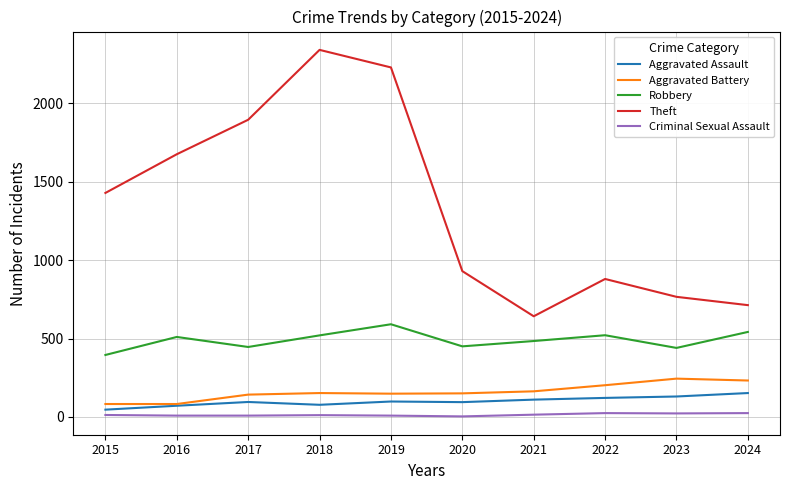

What is the maximum value for Aggravated Battery?

244